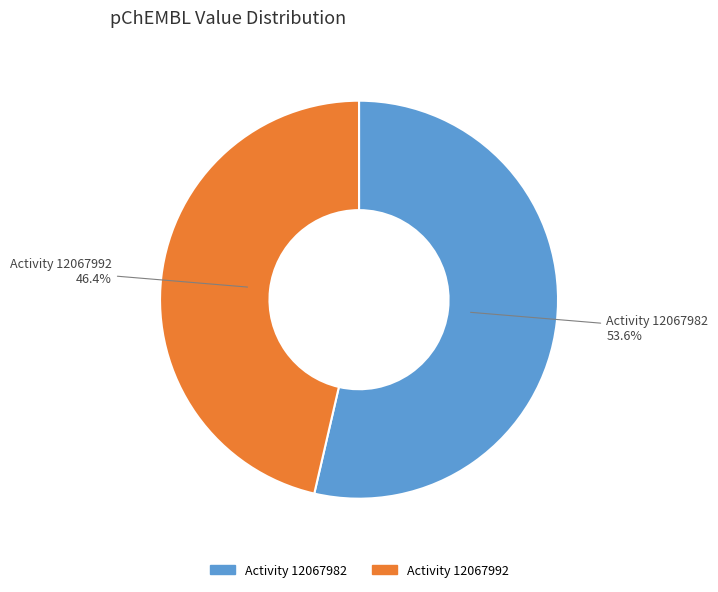

Between Activity 12067992 and Activity 12067982, which is larger?

Activity 12067982